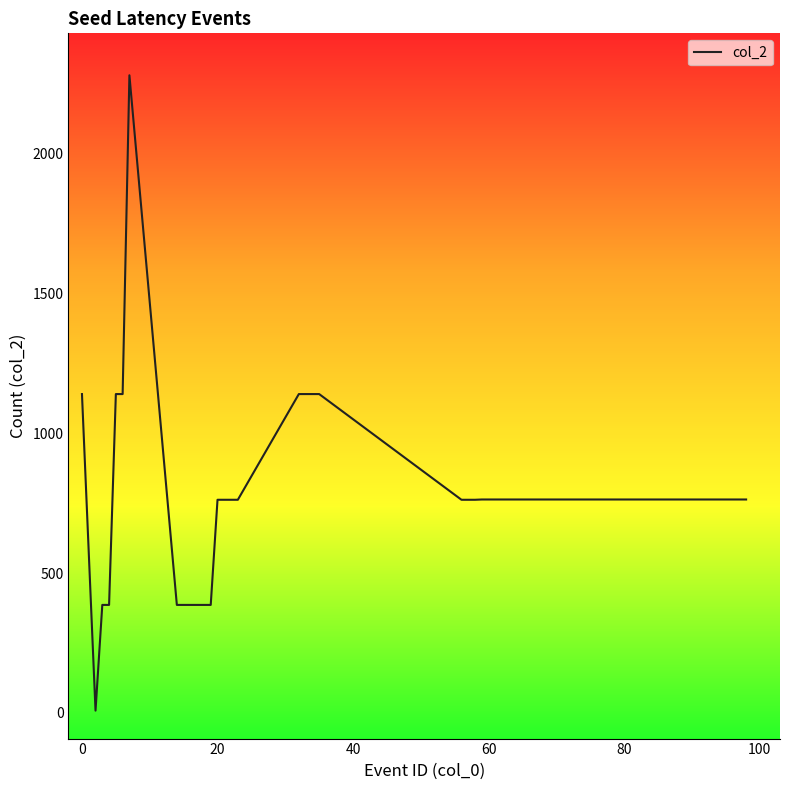

What is the difference between the maximum and minimum values?

2272